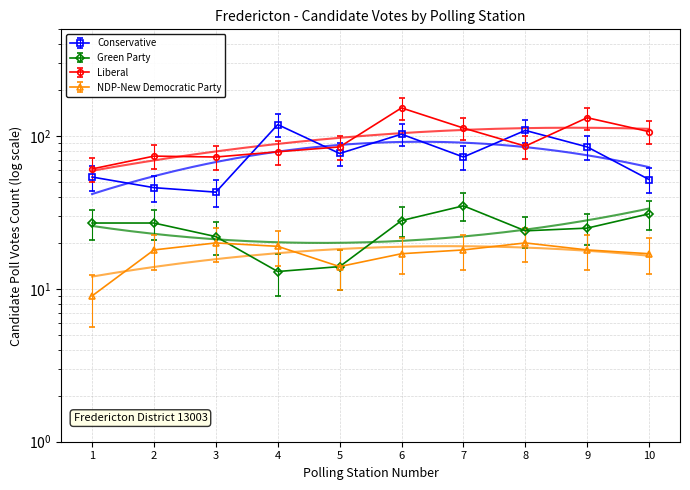

How many data points in NDP-New Democratic Party are above 18?

3